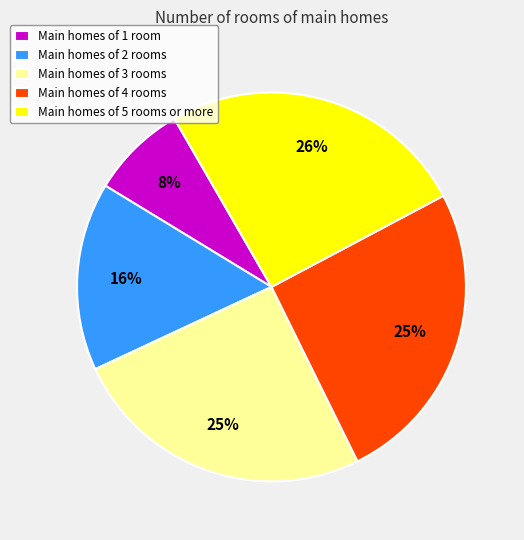

Do Main homes of 4 rooms and Main homes of 2 rooms together represent more than half of the pie?

No